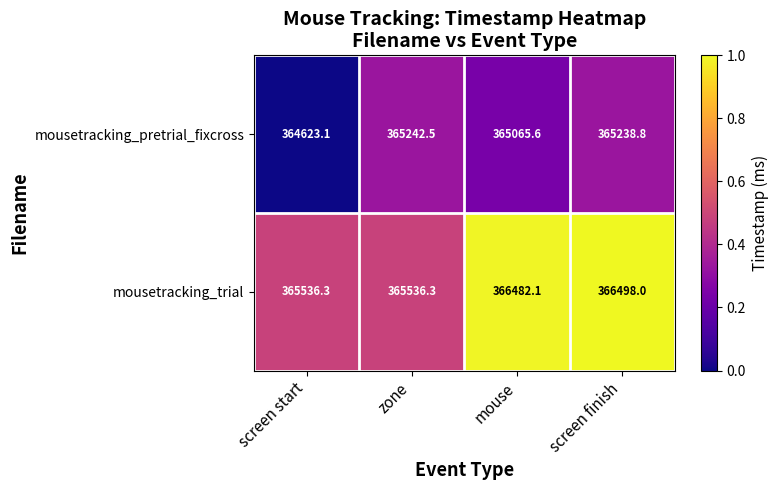

What is the maximum value shown in the chart?

366498.0